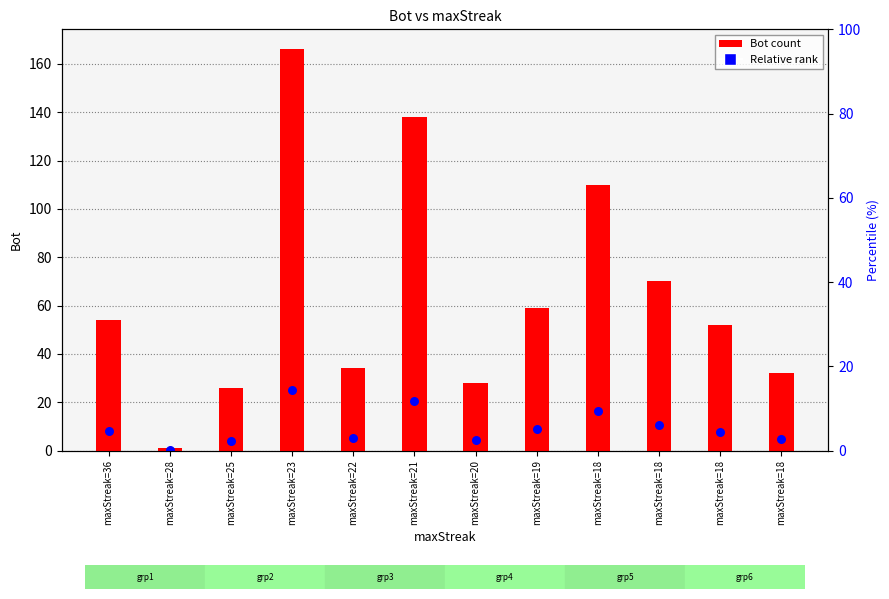

At which category is the sum across all series the highest?

maxStreak=23